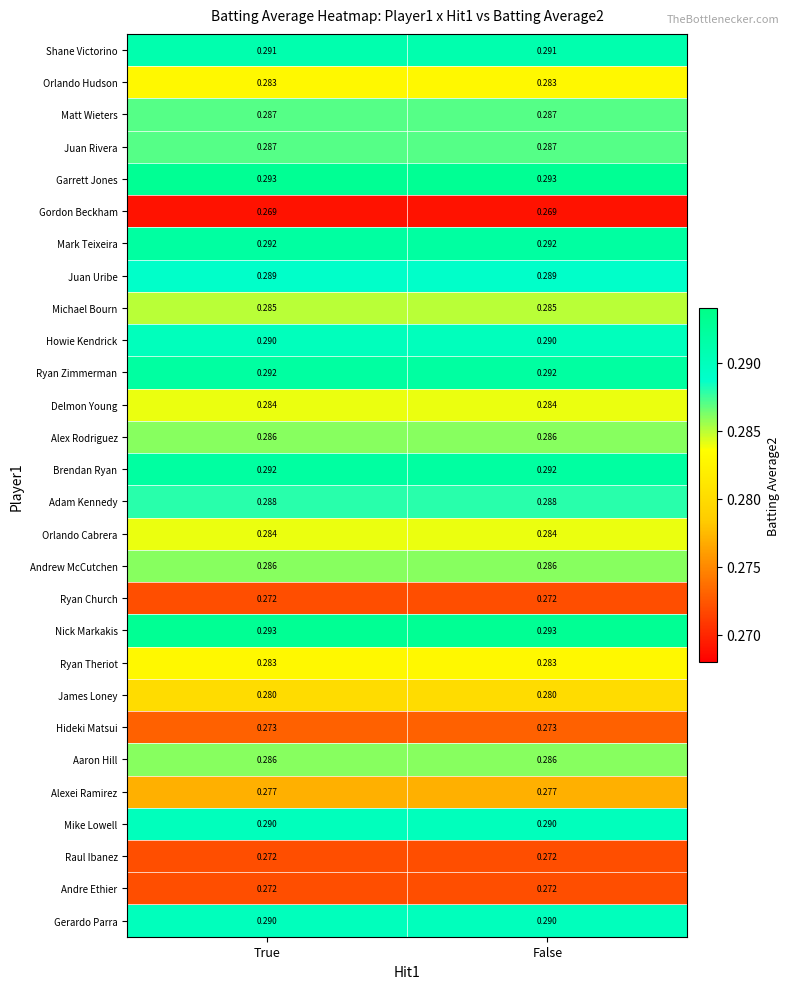

What is the total value across all series at True?

8.0